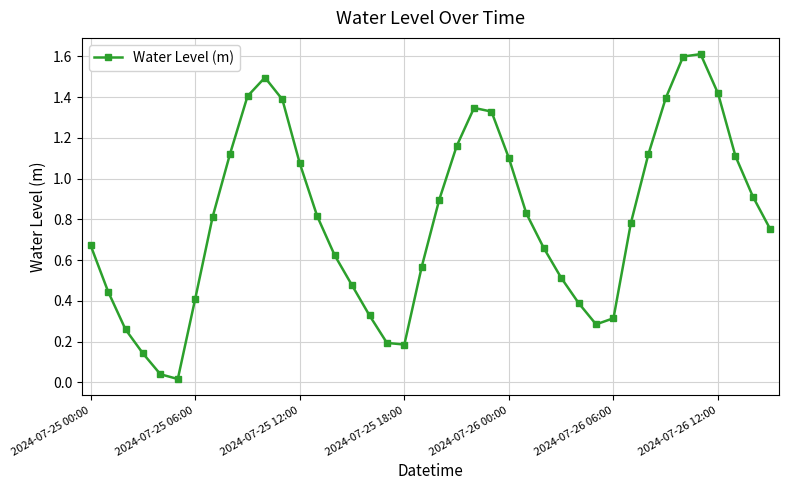

What is the difference between the second highest and minimum values?

1.6